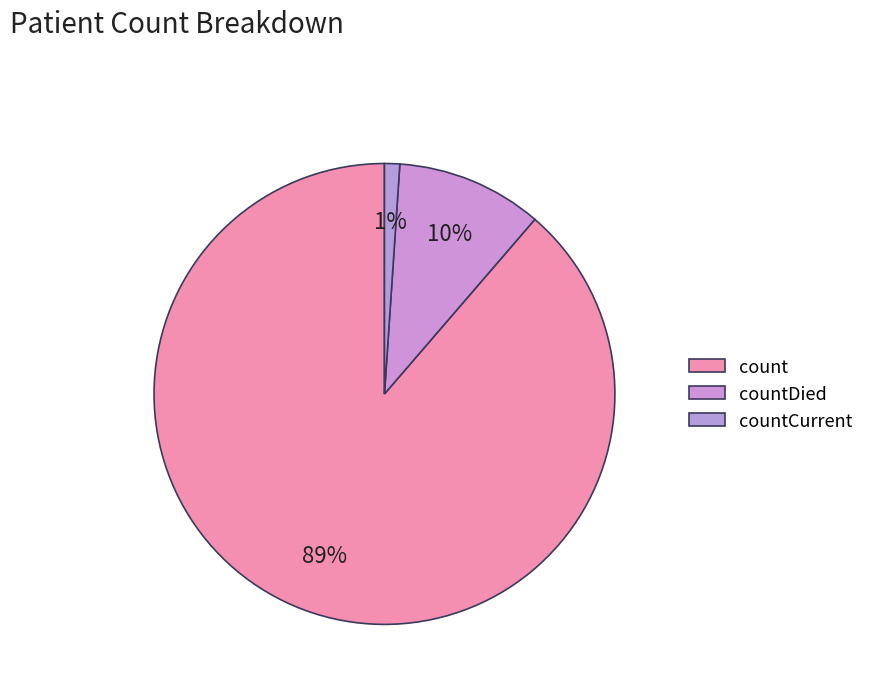

How many segments does this pie chart have?

3